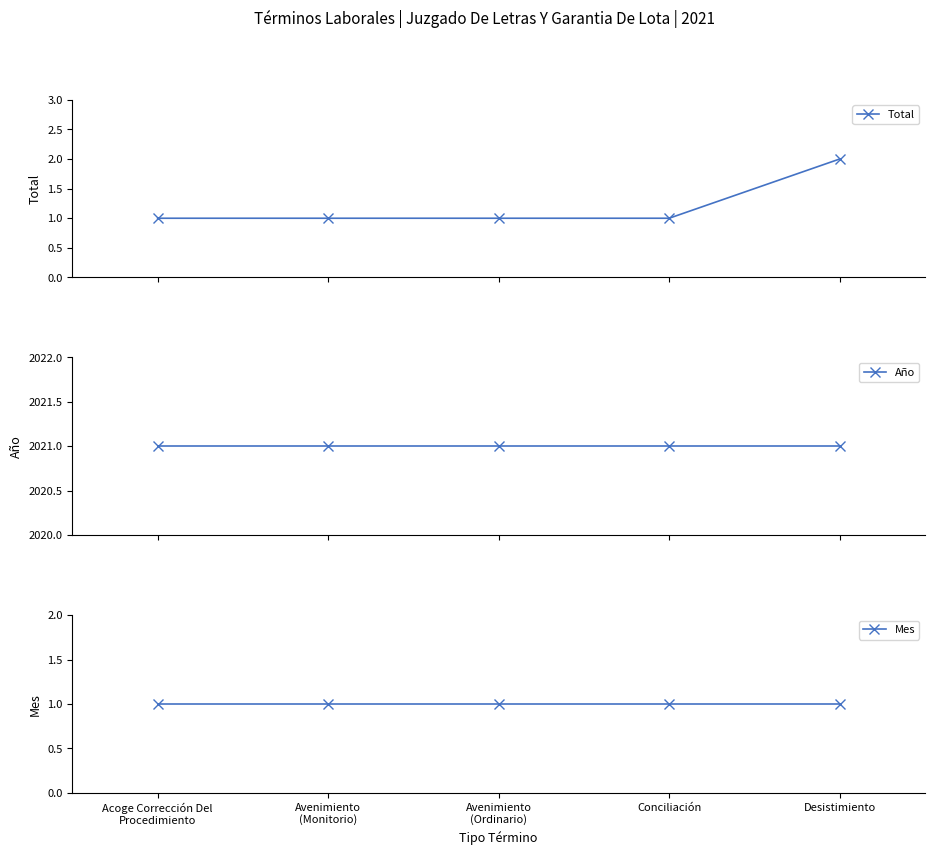

At which label does Total reach its minimum?

Acoge Corrección Del
Procedimiento